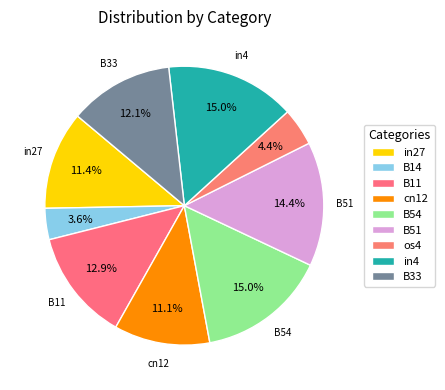

How many slices are in this pie chart?

9